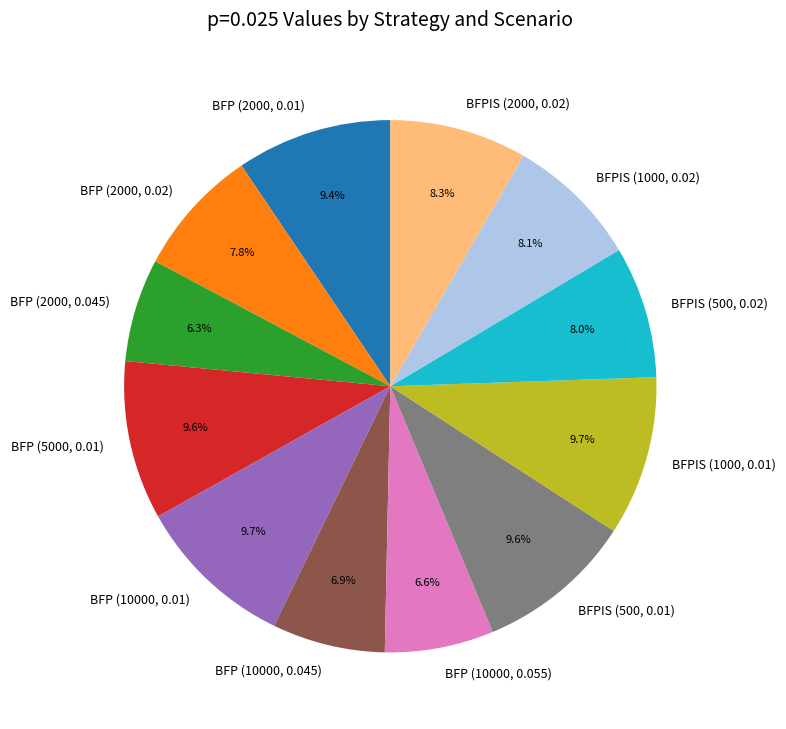

Do BFP (2000, 0.045) and BFP (2000, 0.01) together represent more than half of the pie?

No